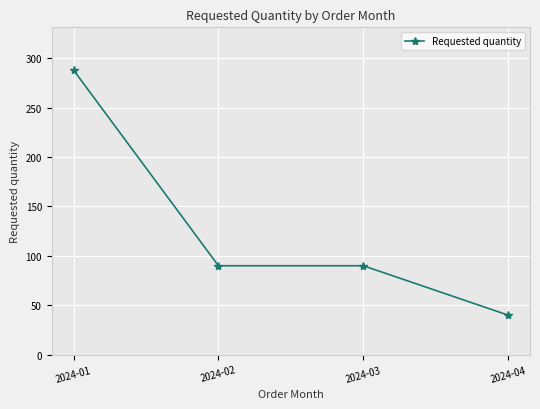

Does the chart have visible grid lines?

Yes